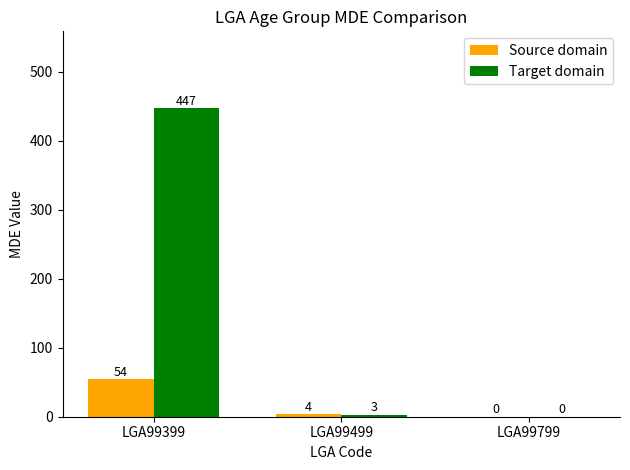

The value of Target domain at LGA99799 is 0. True or false?

True